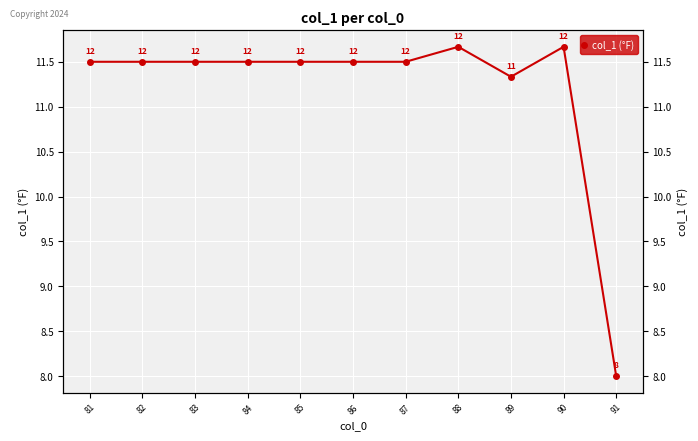

Reading left to right, what are all the values shown in this chart?

11.5	11.5	11.5	11.5	11.5	11.5	11.5	11.7	11.3	11.7	8.0